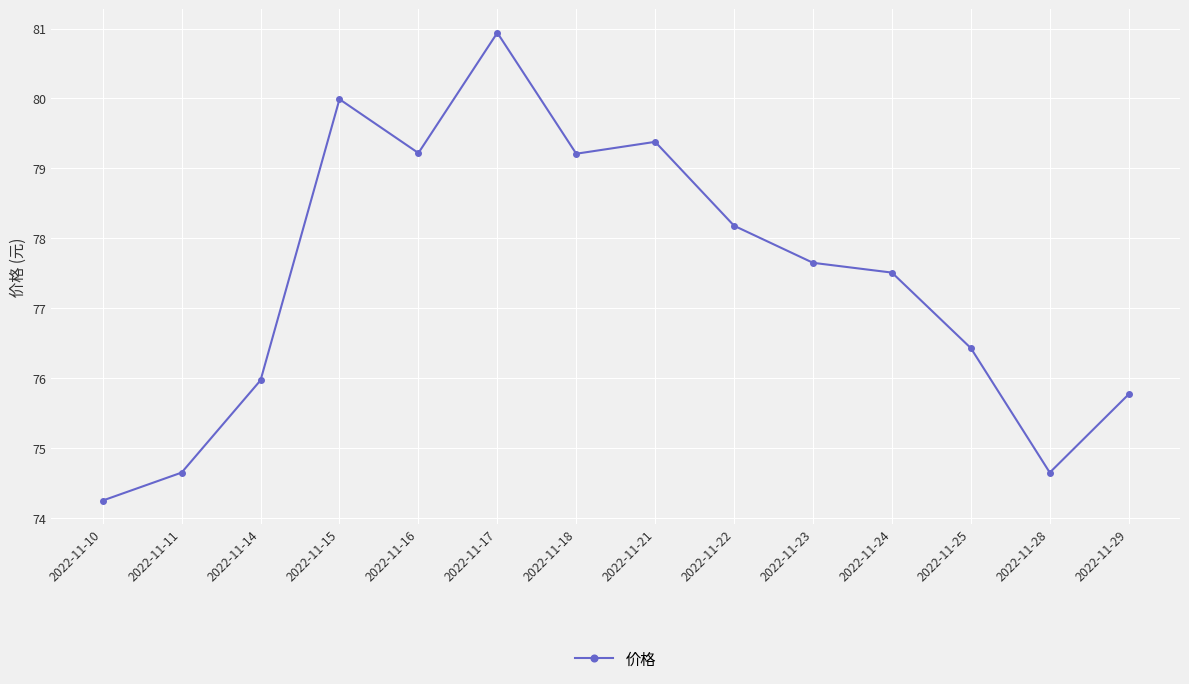

Where is the first local minimum?

2022-11-16